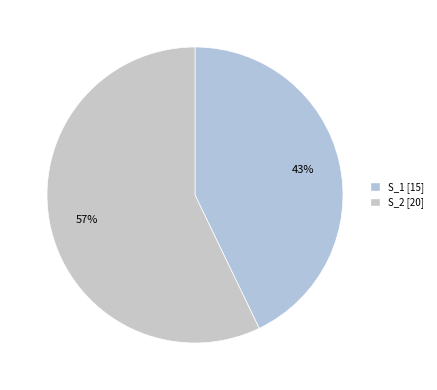

Rank the categories by value from highest to lowest.

S_2, S_1